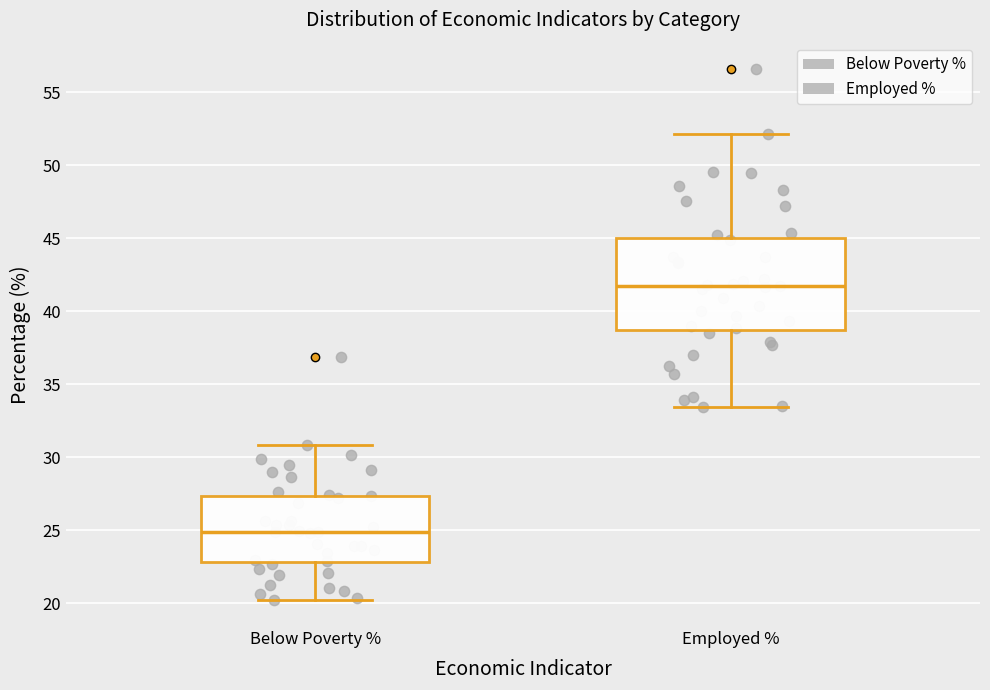

Reading left to right, read every box against the y-axis: the position of its median line, the range the box covers, and the ends of its whiskers. The values are not printed on the chart, so give them approximately, as read against the axis.

Below Poverty %: median 25.0, box 23.0 to 27.5, whiskers 20.5 to 31.0
Employed %: median 41.5, box 38.5 to 45.0, whiskers 33.5 to 52.0